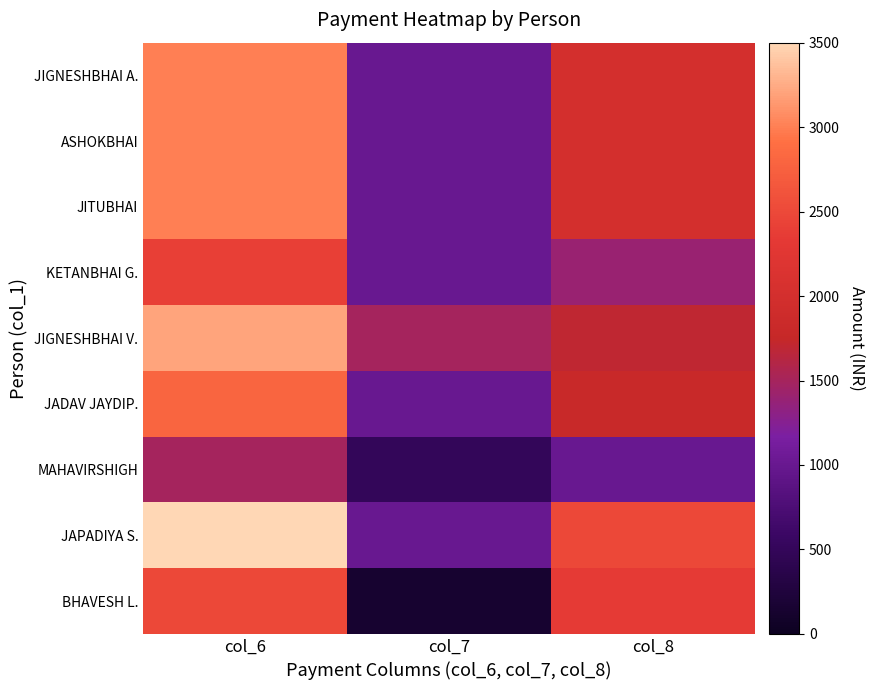

What is the greatest value displayed?

3500